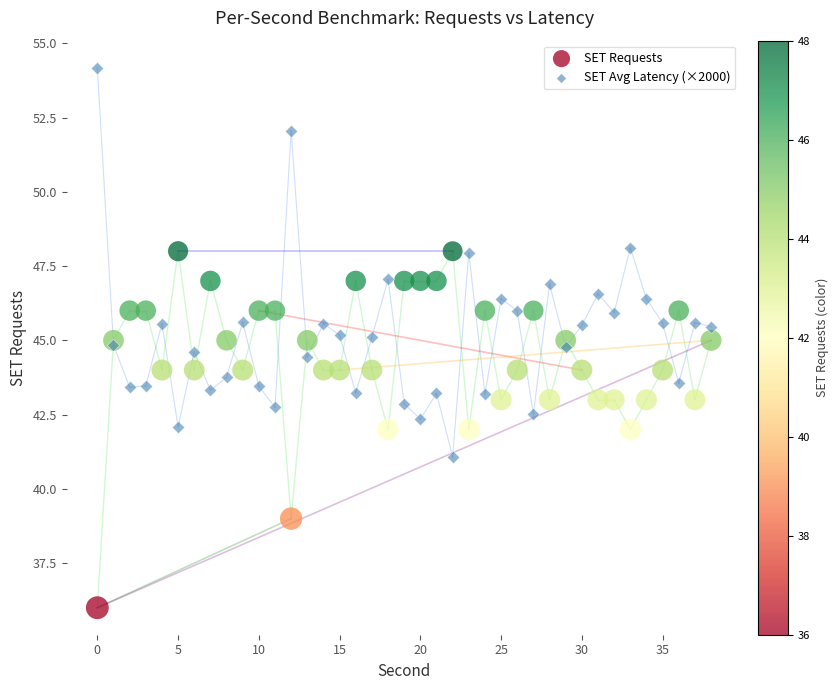

Which series has the widest spread of Y values?

SET Avg Latency (×2000)